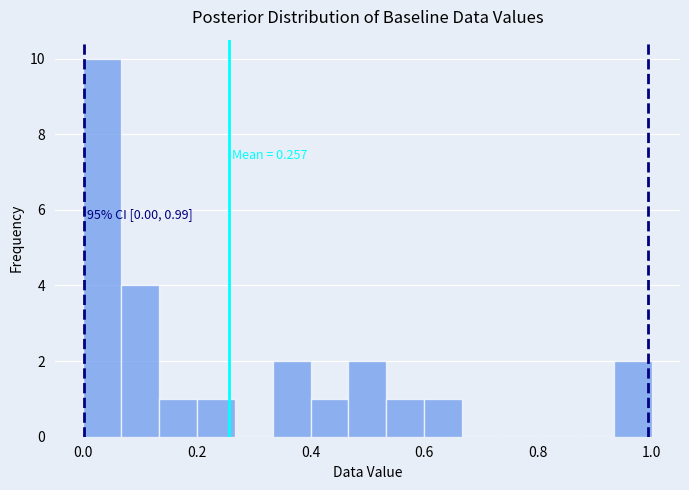

Around what value on the x-axis is the tallest bar? Give the approximate position of its centre, as read against the axis.

0.04